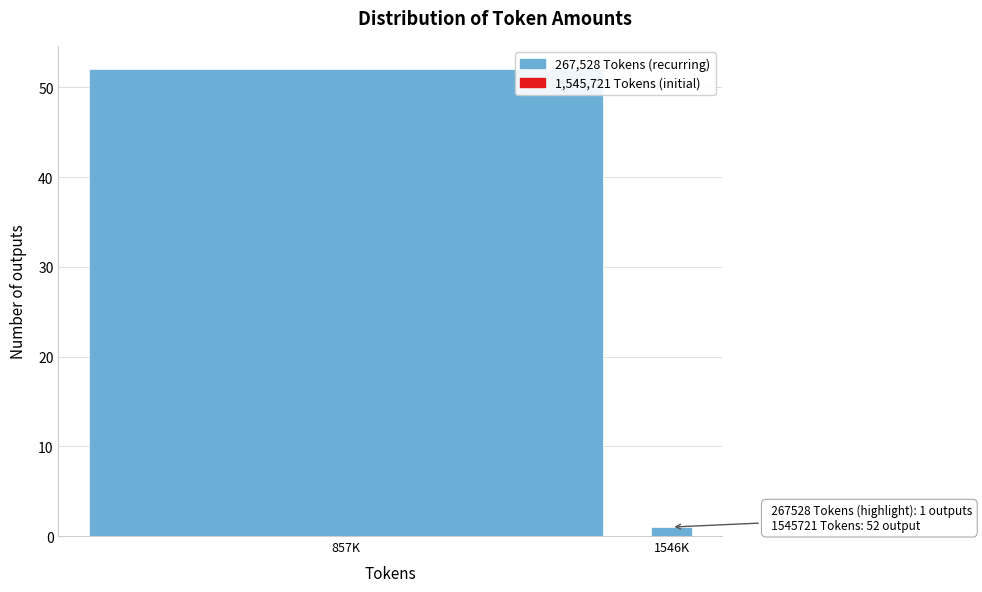

Reading right to left, transcribe all the data shown in this chart.

1546K=1	857K=52